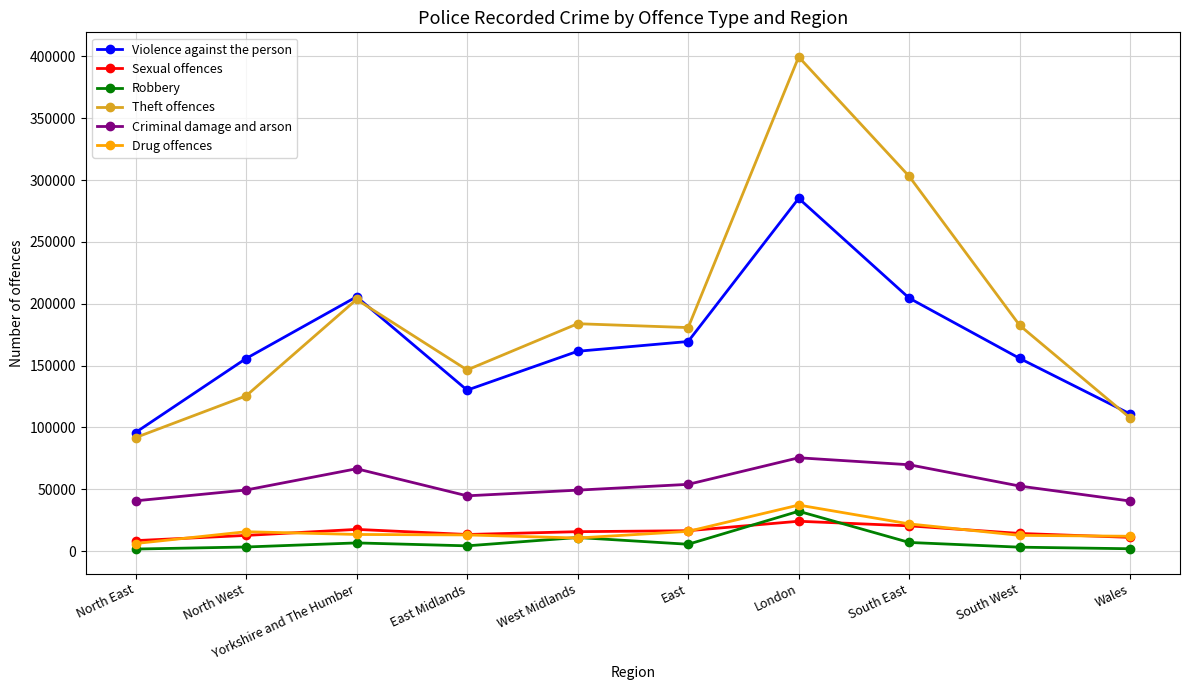

Which series has the largest range (max minus min)?

Theft offences